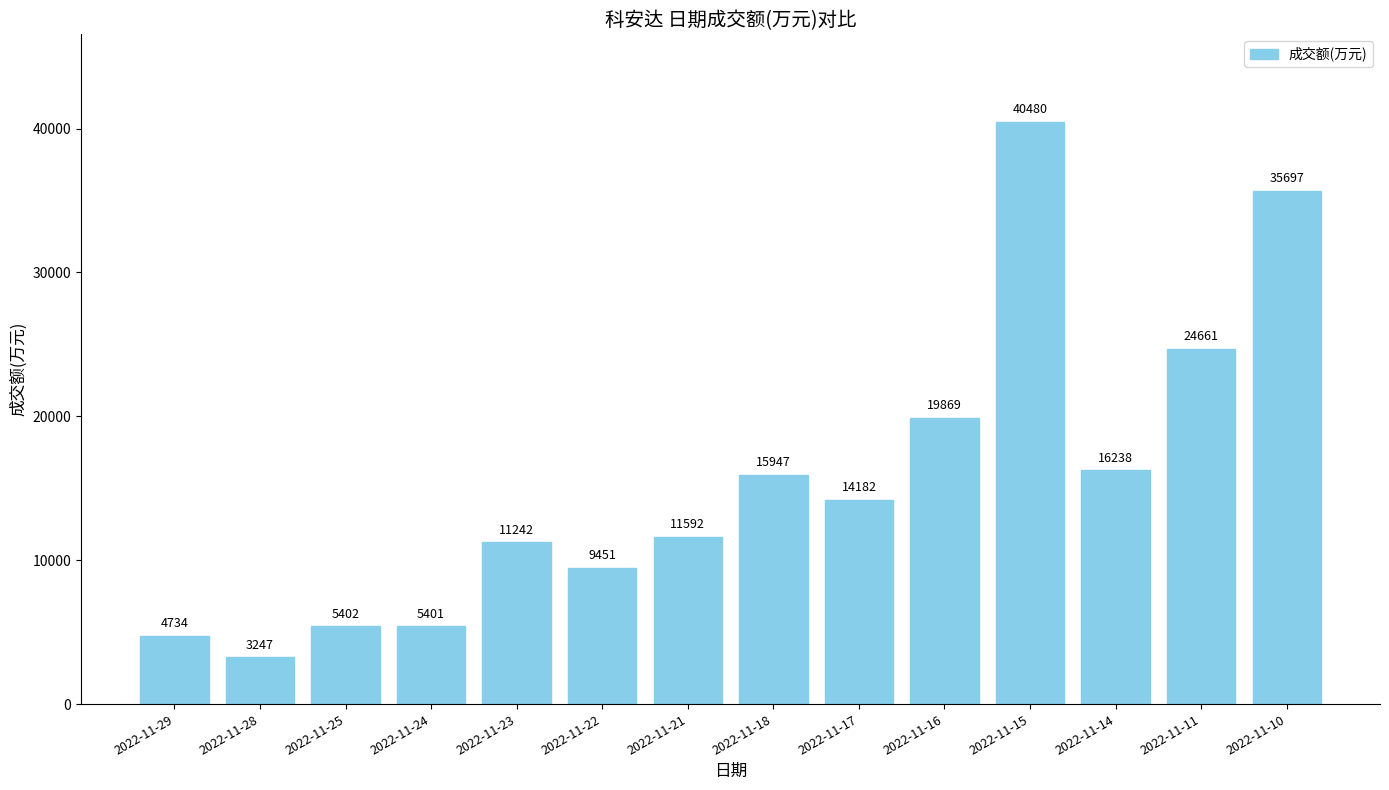

Reading left to right, extract all data points from this chart.

4734	3247	5402	5401	11242	9451	11592	15947	14182	19869	40480	16238	24661	35697